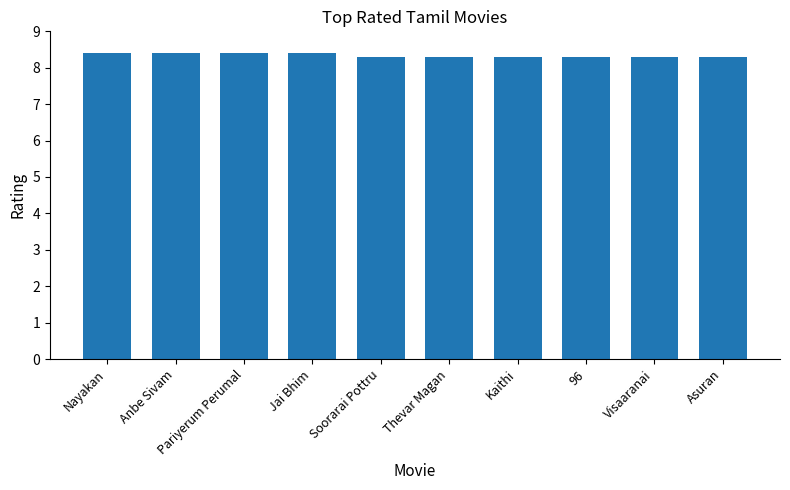

Read the value at Nayakan.

8.4